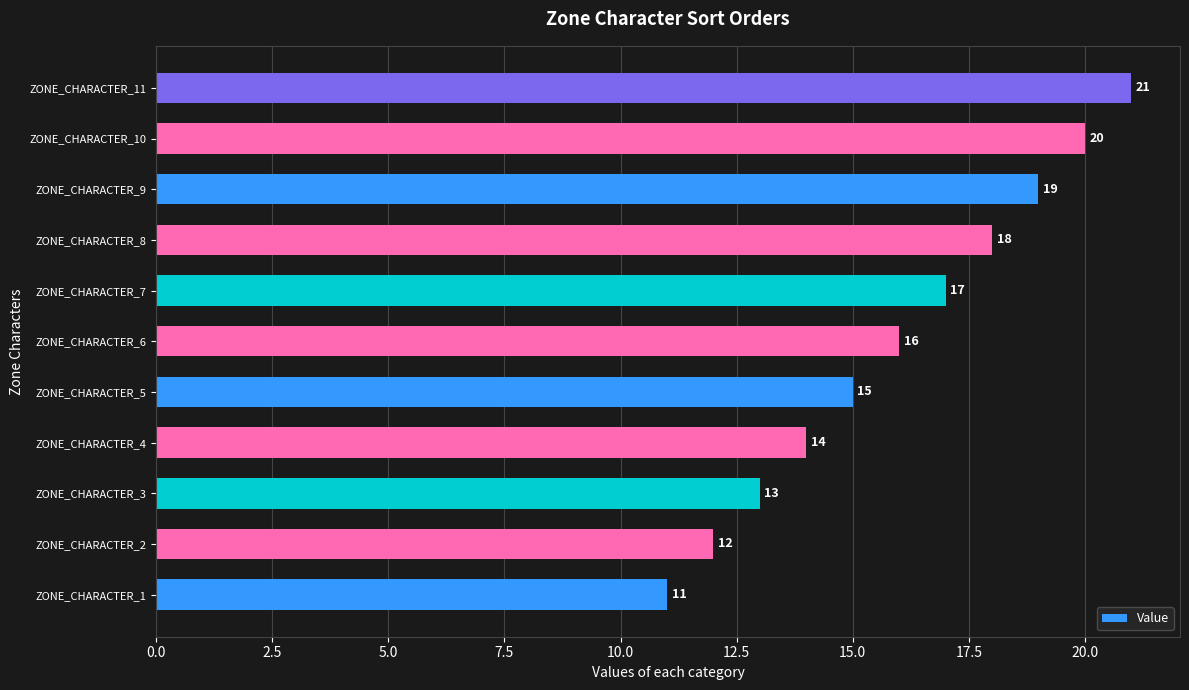

What is the sum of the values at ZONE_CHARACTER_1 and ZONE_CHARACTER_10?

31